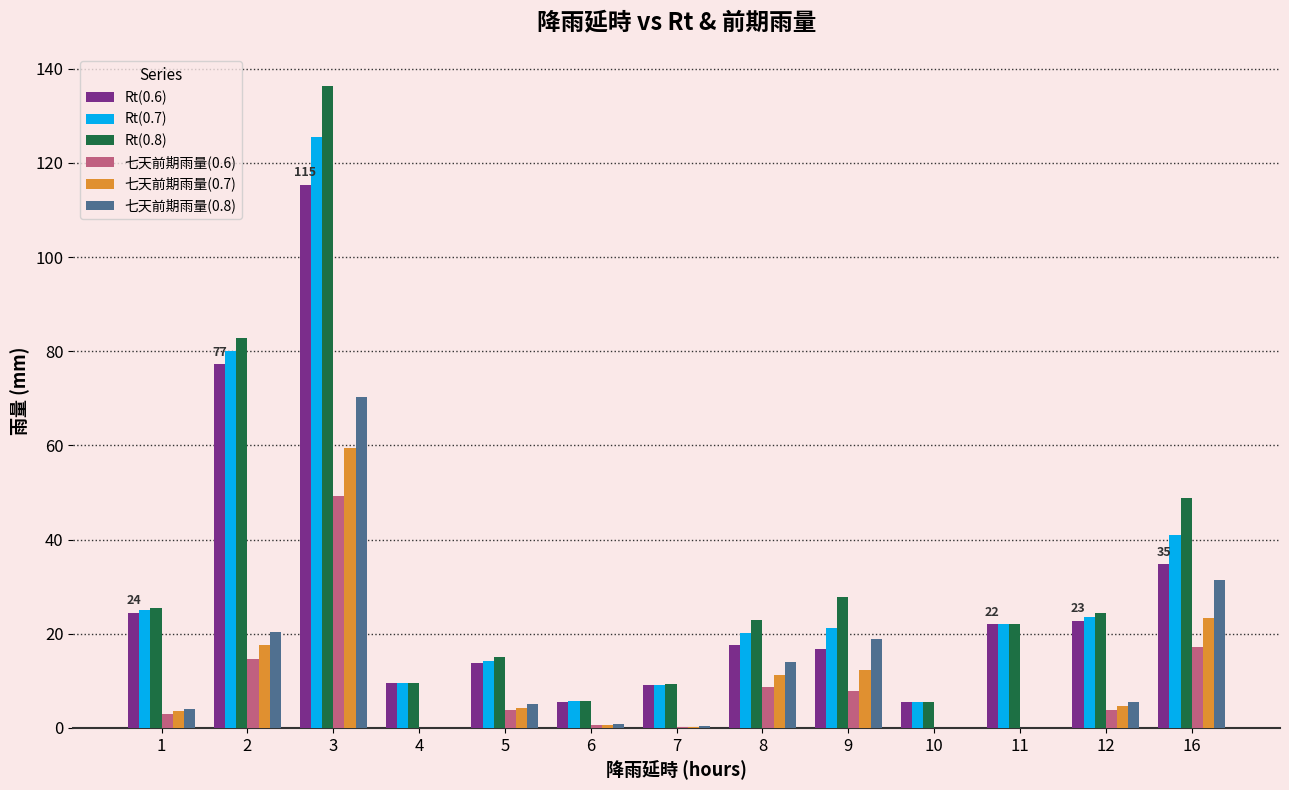

Is it true that Rt(0.8) equals 9.3 at 7?

True